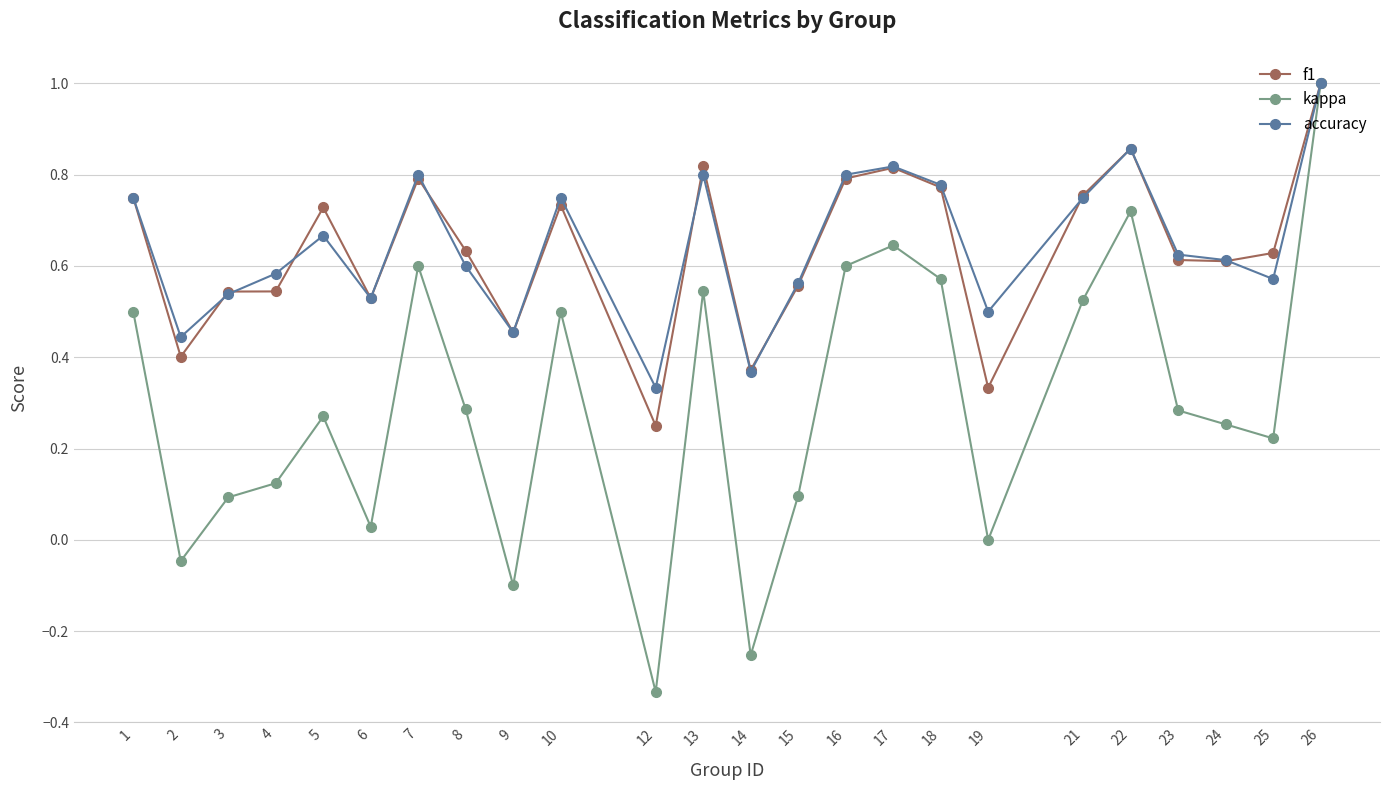

At how many categories does at least one series exceed 0?

24